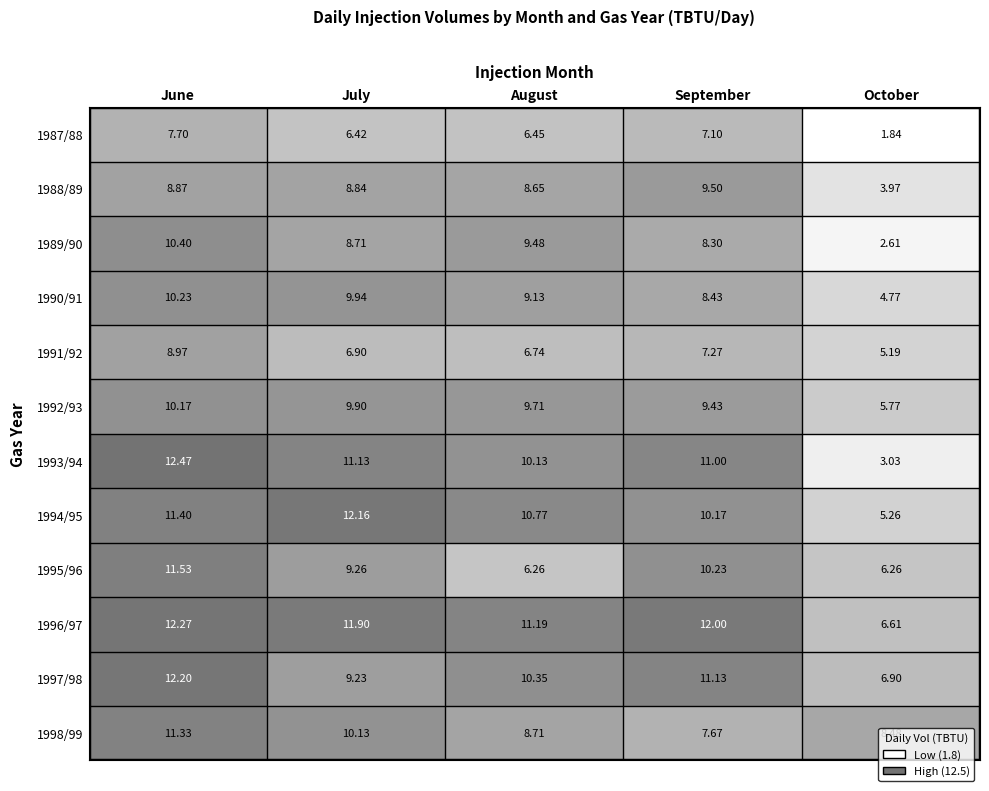

Rank the series at 0 from highest to lowest value.

1993/94, 1996/97, 1997/98, 1995/96, 1994/95, 1998/99, 1989/90, 1990/91, 1992/93, 1991/92, 1988/89, 1987/88